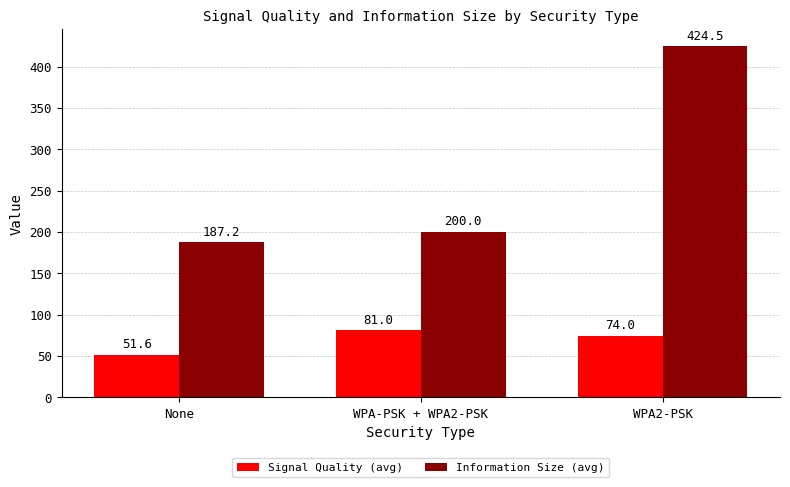

What is the label of the 3rd bar from the left?

WPA2-PSK